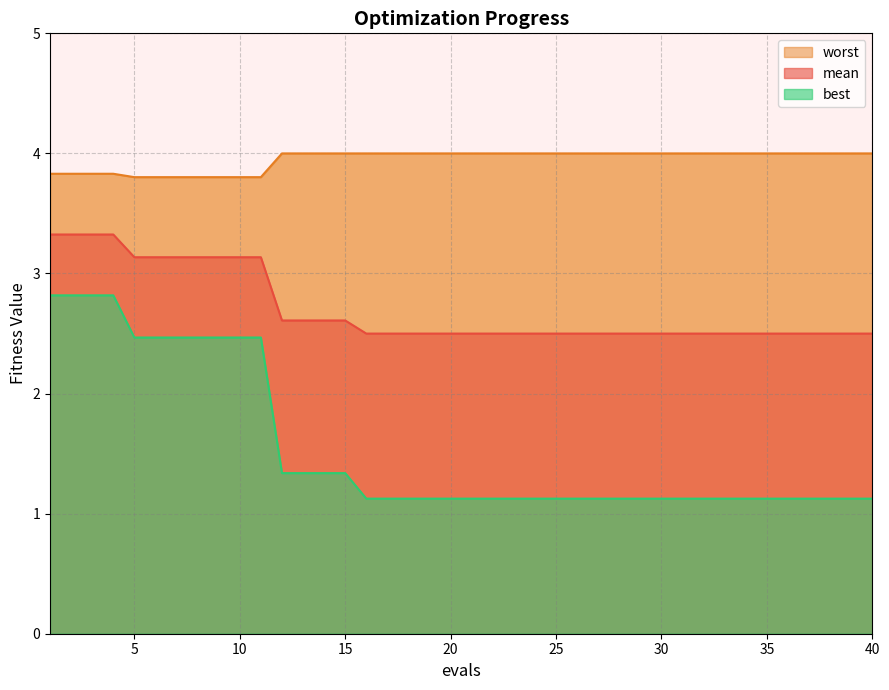

What is the maximum value shown in the chart?

4.0